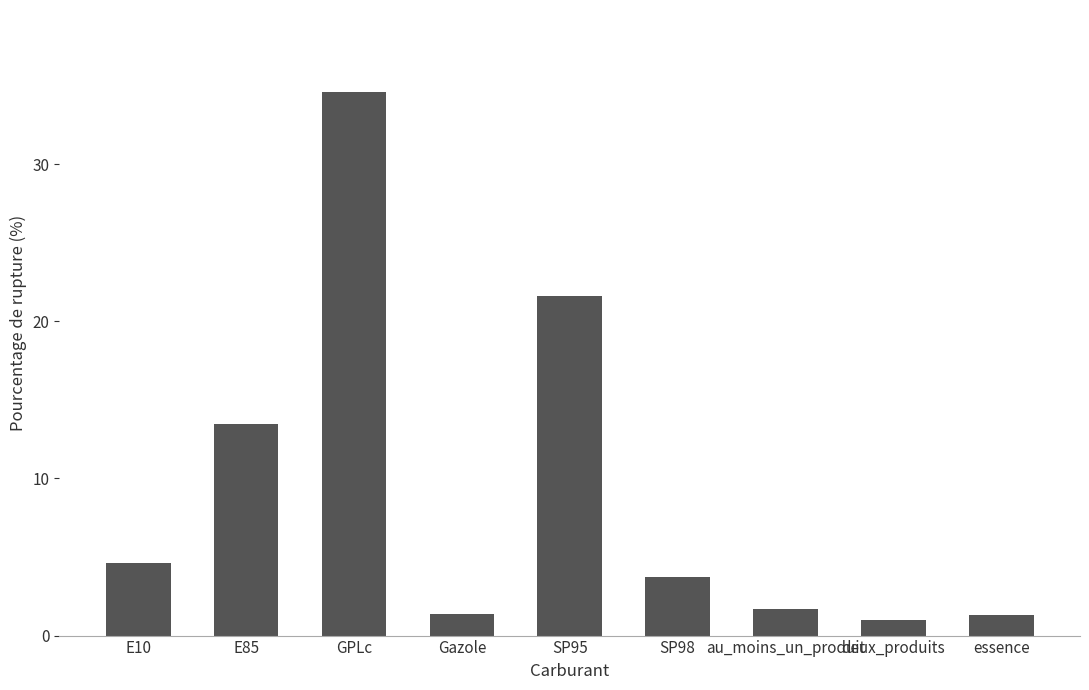

What is the greatest value displayed?

34.6